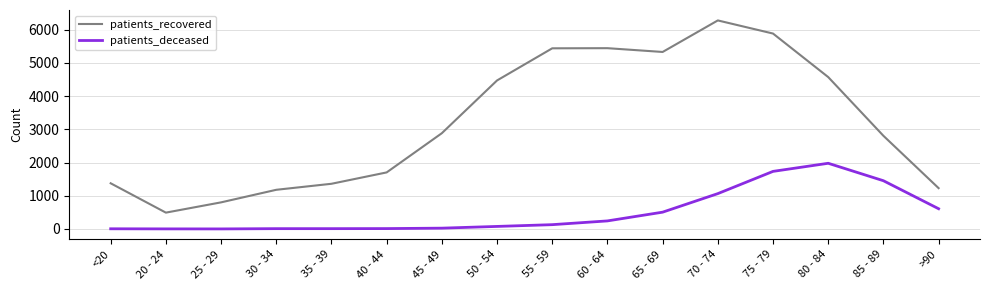

At which label does patients_recovered reach its peak?

70 - 74